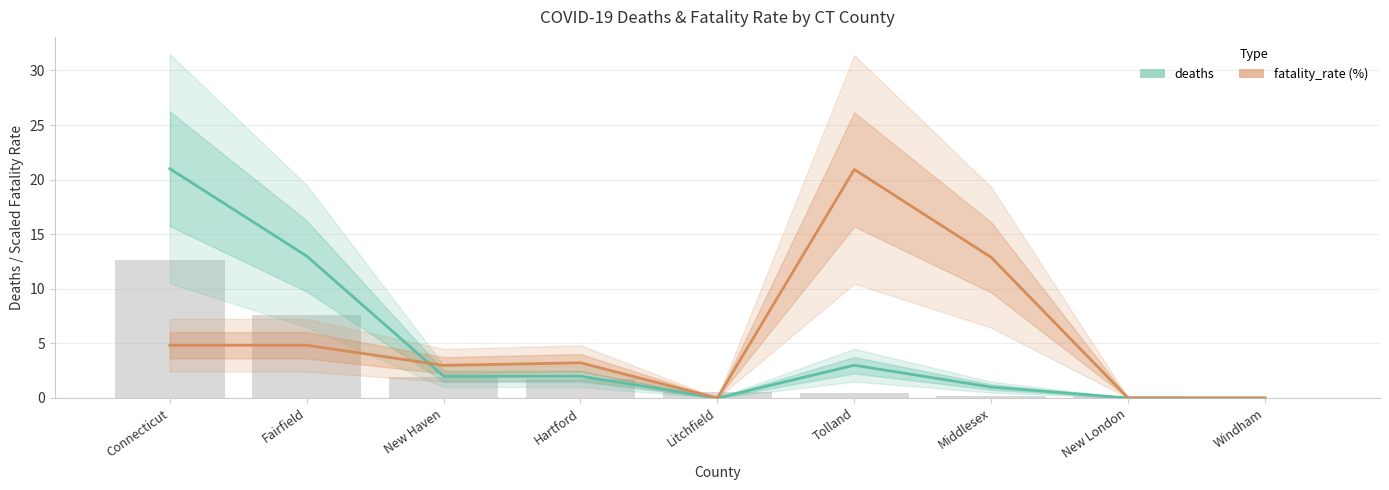

Where is deaths nearest to the value 10?

Fairfield